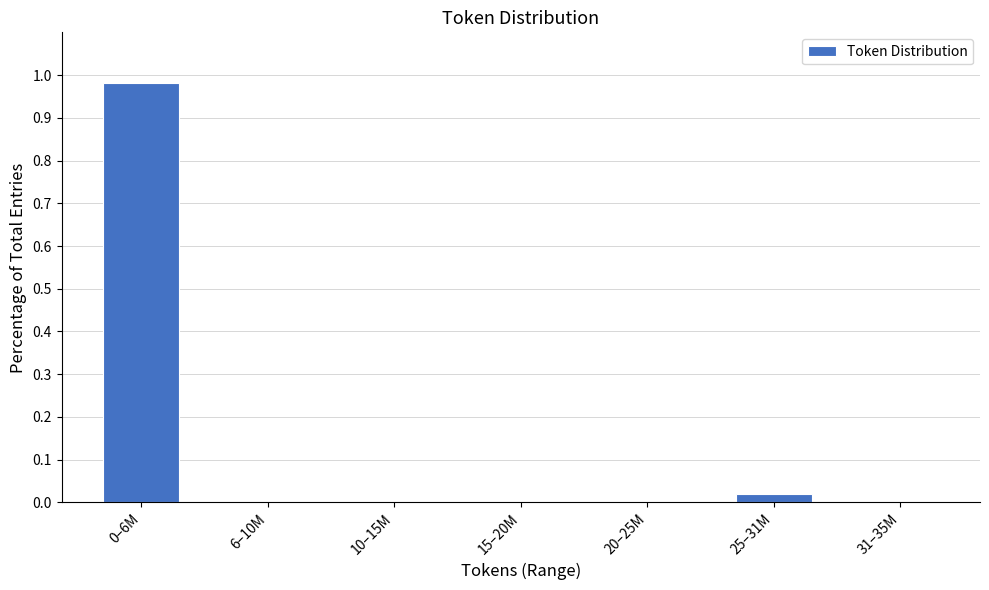

True or false: the data shows 0.0 at 15–20M.

True